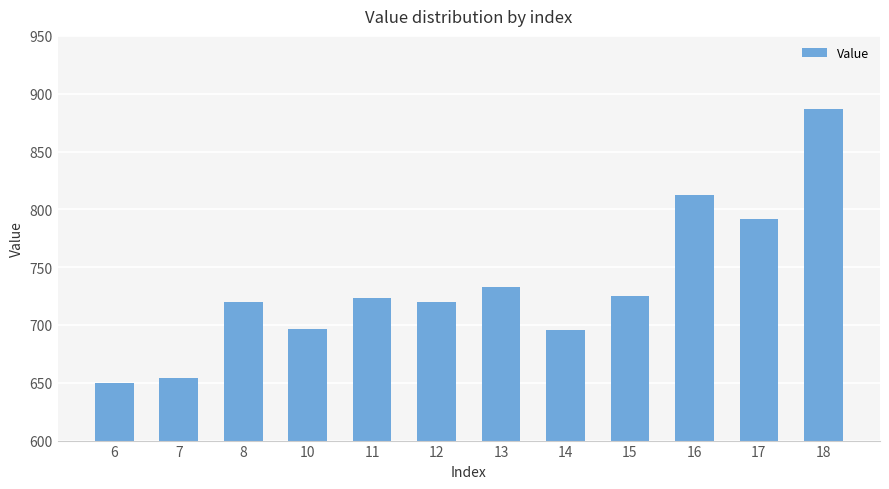

Between 6 and 17, which is larger?

17